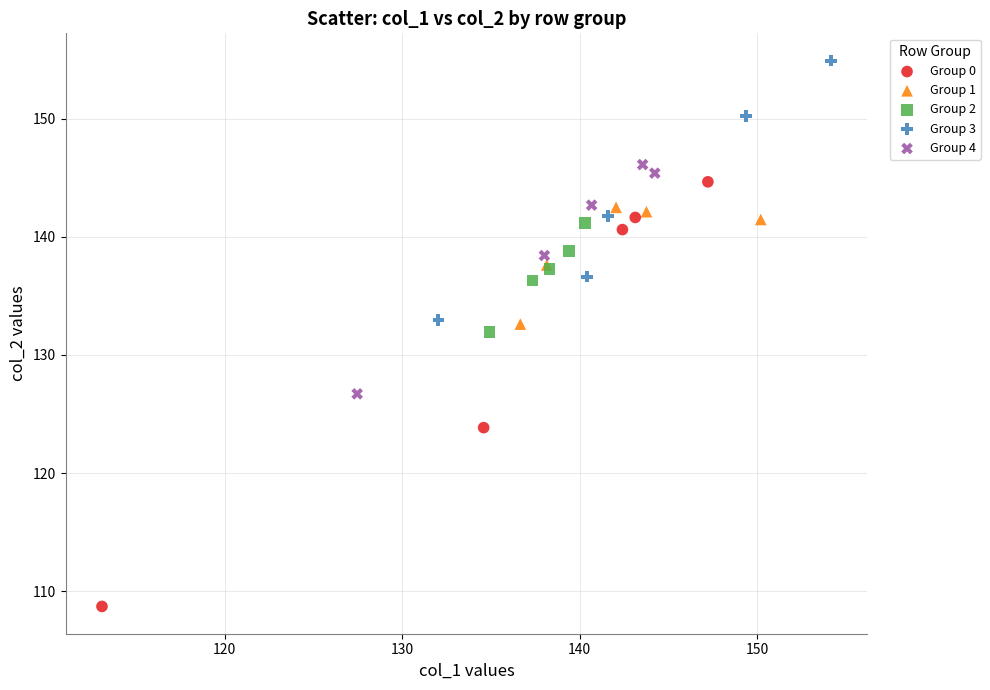

Which series reaches the minimum Y coordinate?

Group 0